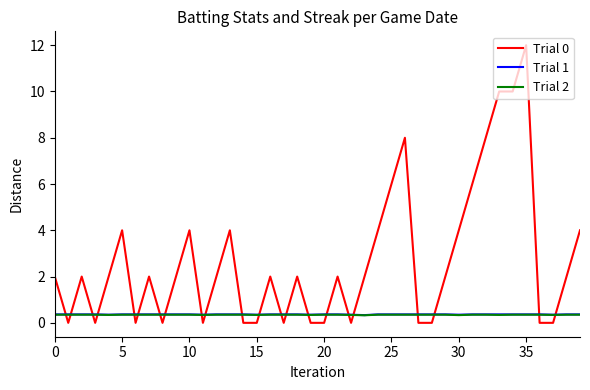

What is the greatest value displayed?

12.0